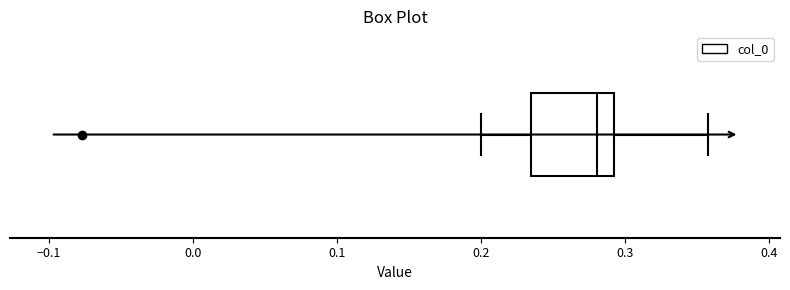

Transcribe this box plot: give where the median line is, the range the box spans, and where the two whiskers end, as read against the x-axis. The values are not printed on the chart, so give them approximately, as read against the axis.

median 0.28, box 0.23 to 0.29, whiskers 0.20 to 0.36